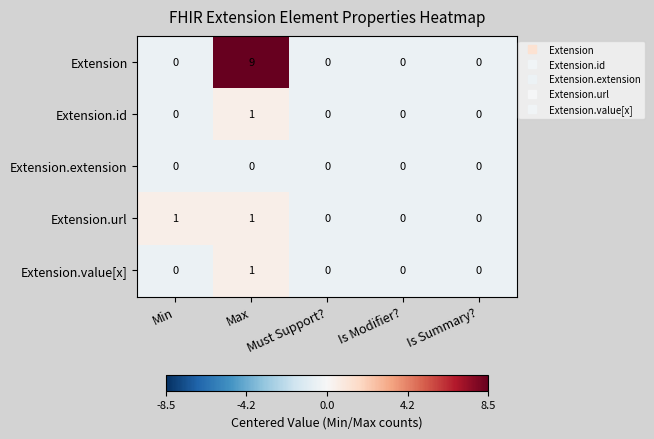

Which series changed the most between Max and Must Support??

Extension